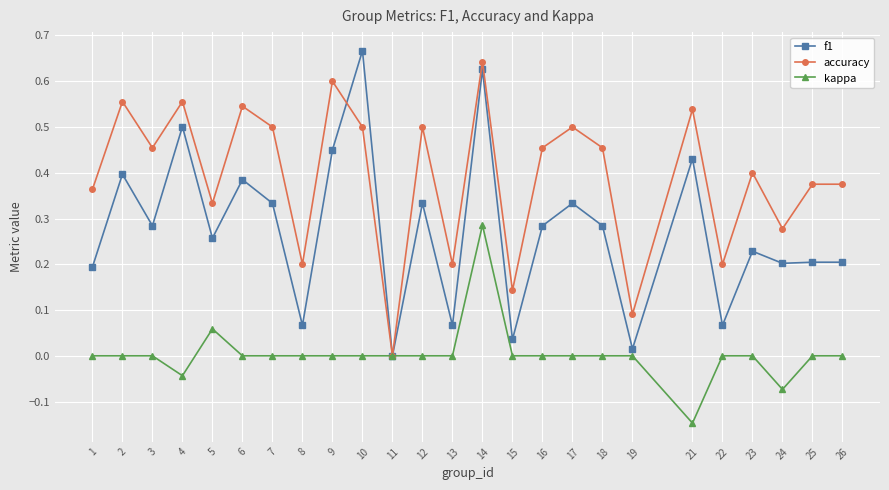

The accuracy series shows 0.2 at 25. True or false?

False